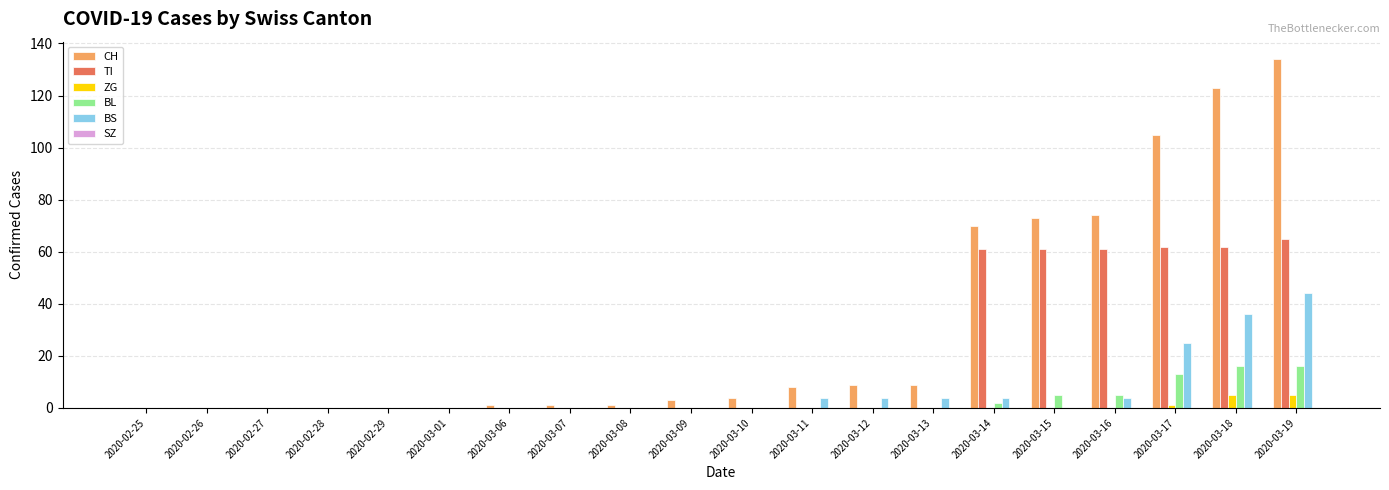

The value of TI at 2020-02-27 is 0. True or false?

True